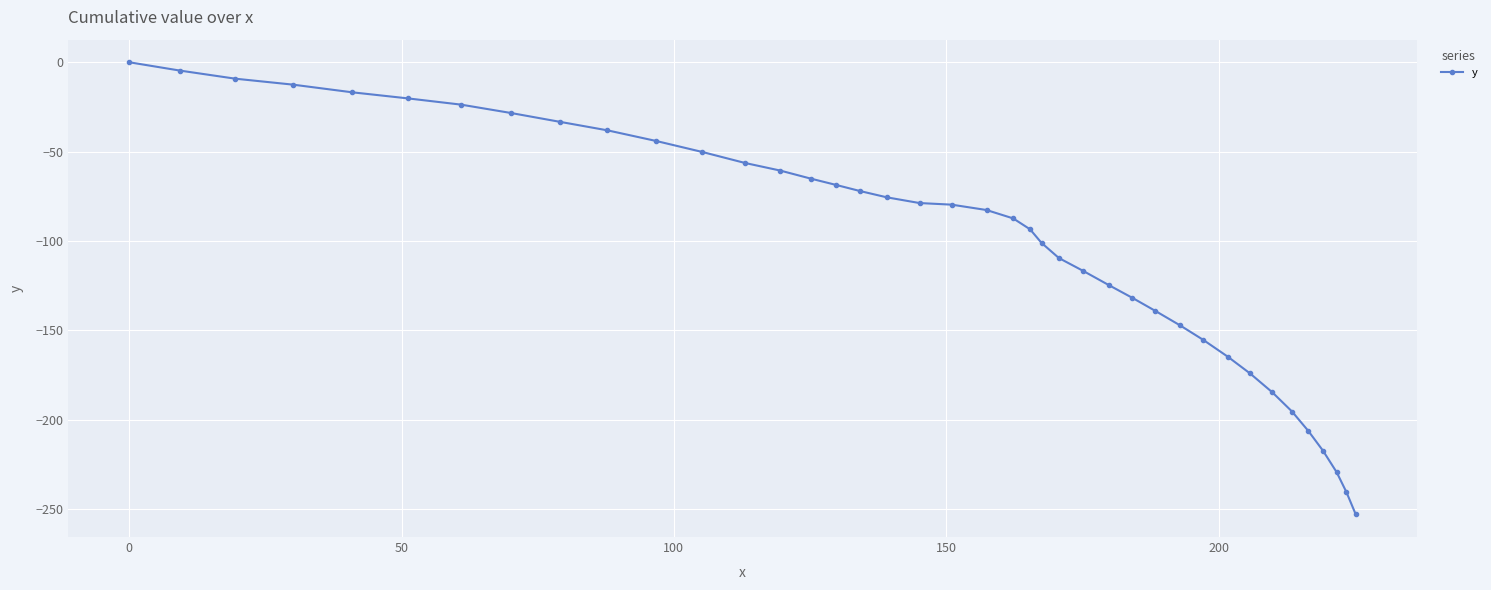

What is the minimum value shown in the chart?

-253.1